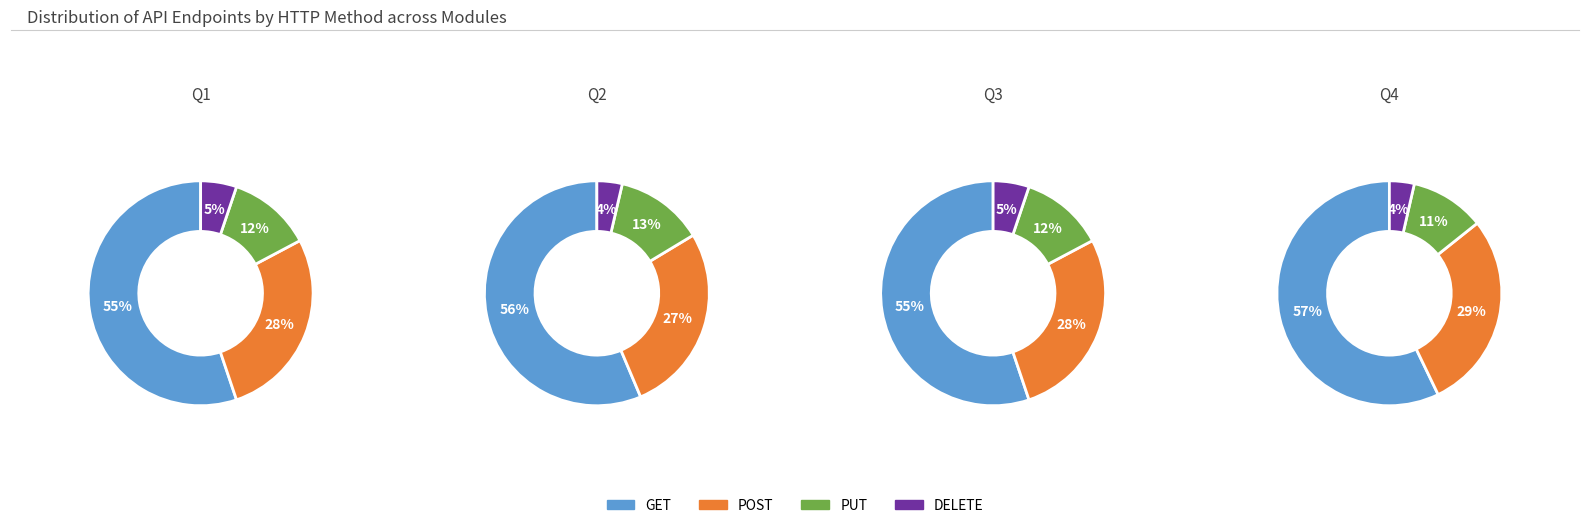

To the nearest percent, what percentage of the pie is POST?

28%